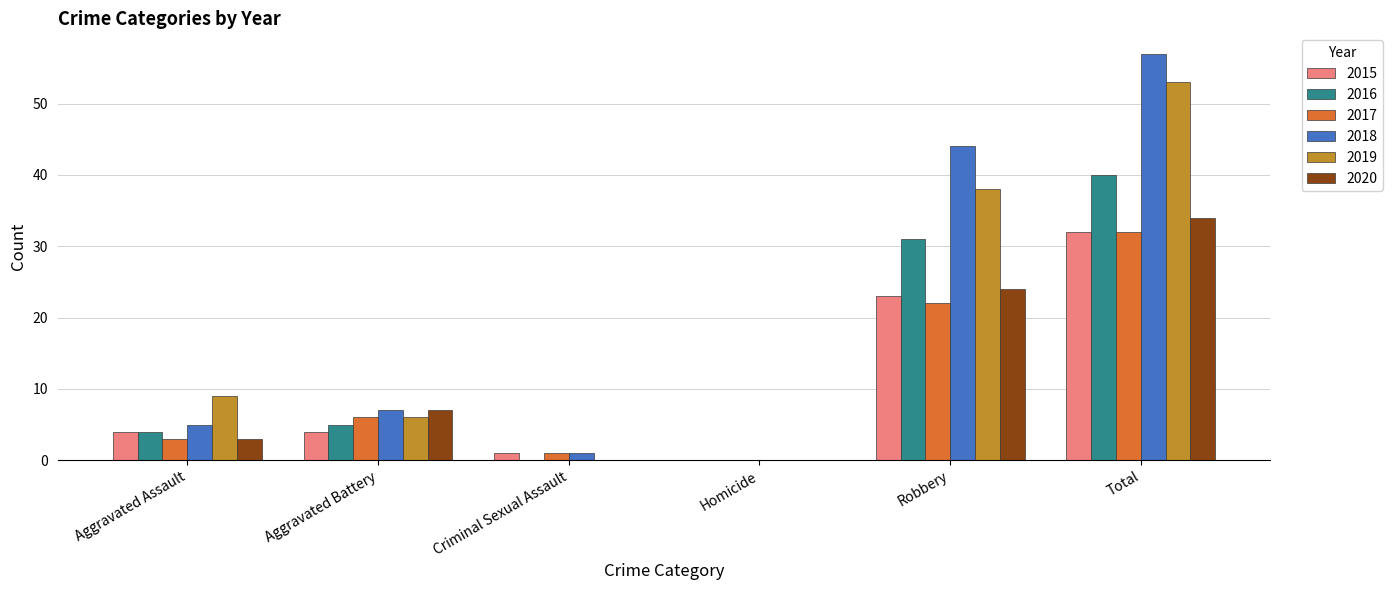

Which label corresponds to the largest value in the chart?

Total